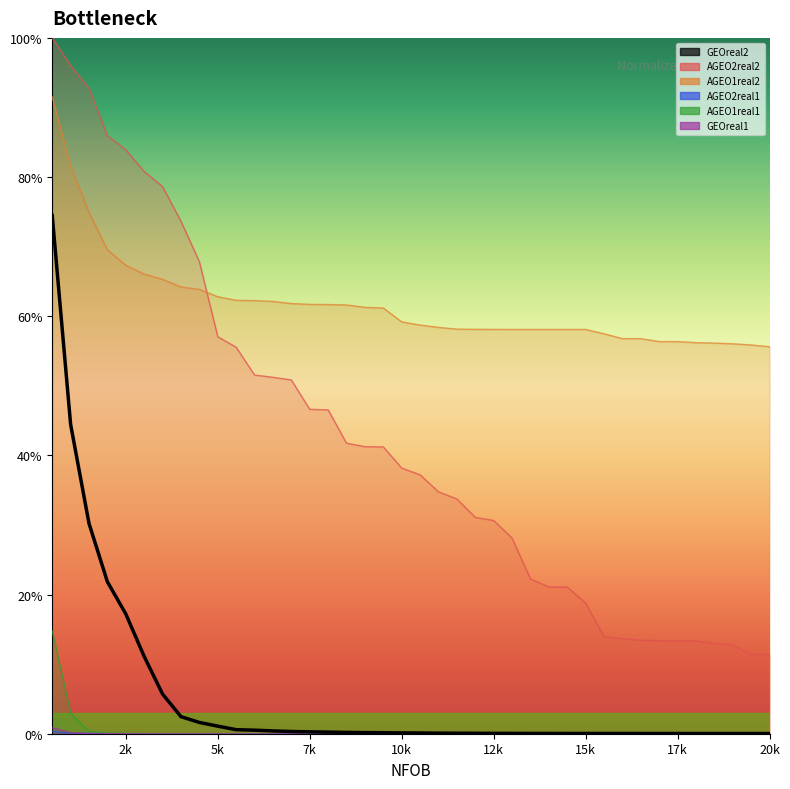

True or false: the data shows 0.2 at 12.

False